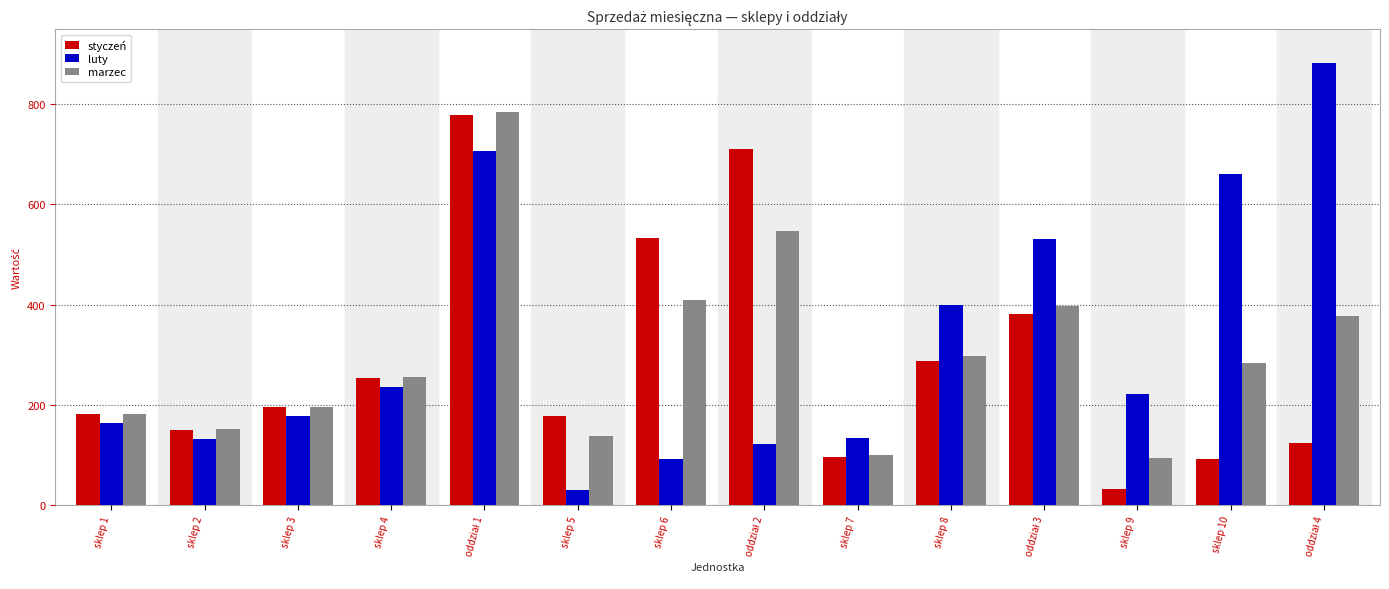

What is the difference between the styczeń values at sklep 4 and sklep 3?

59.0